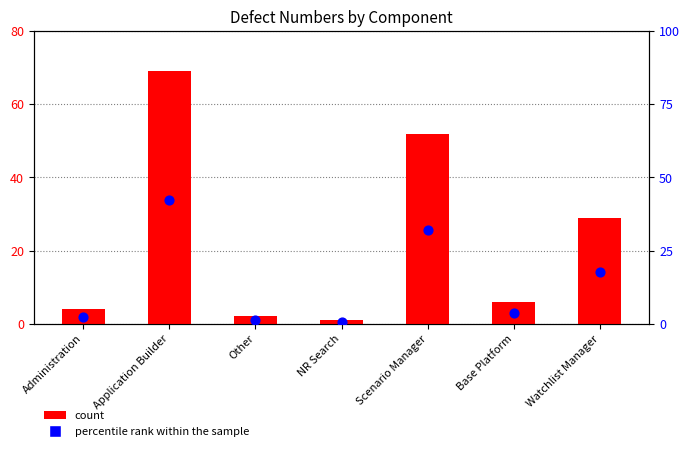

Which series has the largest total across all categories?

count